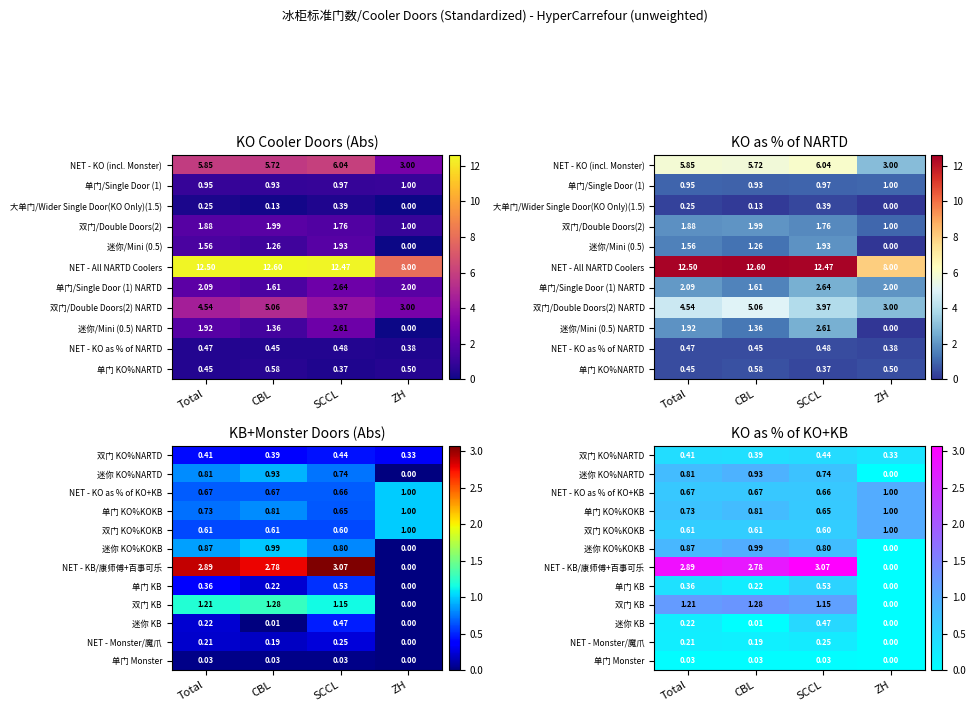

Which series changed the most between Total and SCCL?

迷你 KB